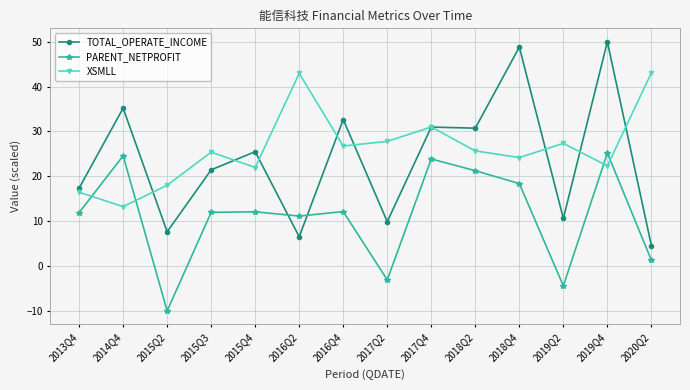

True or false: TOTAL_OPERATE_INCOME and PARENT_NETPROFIT cross at least once.

True